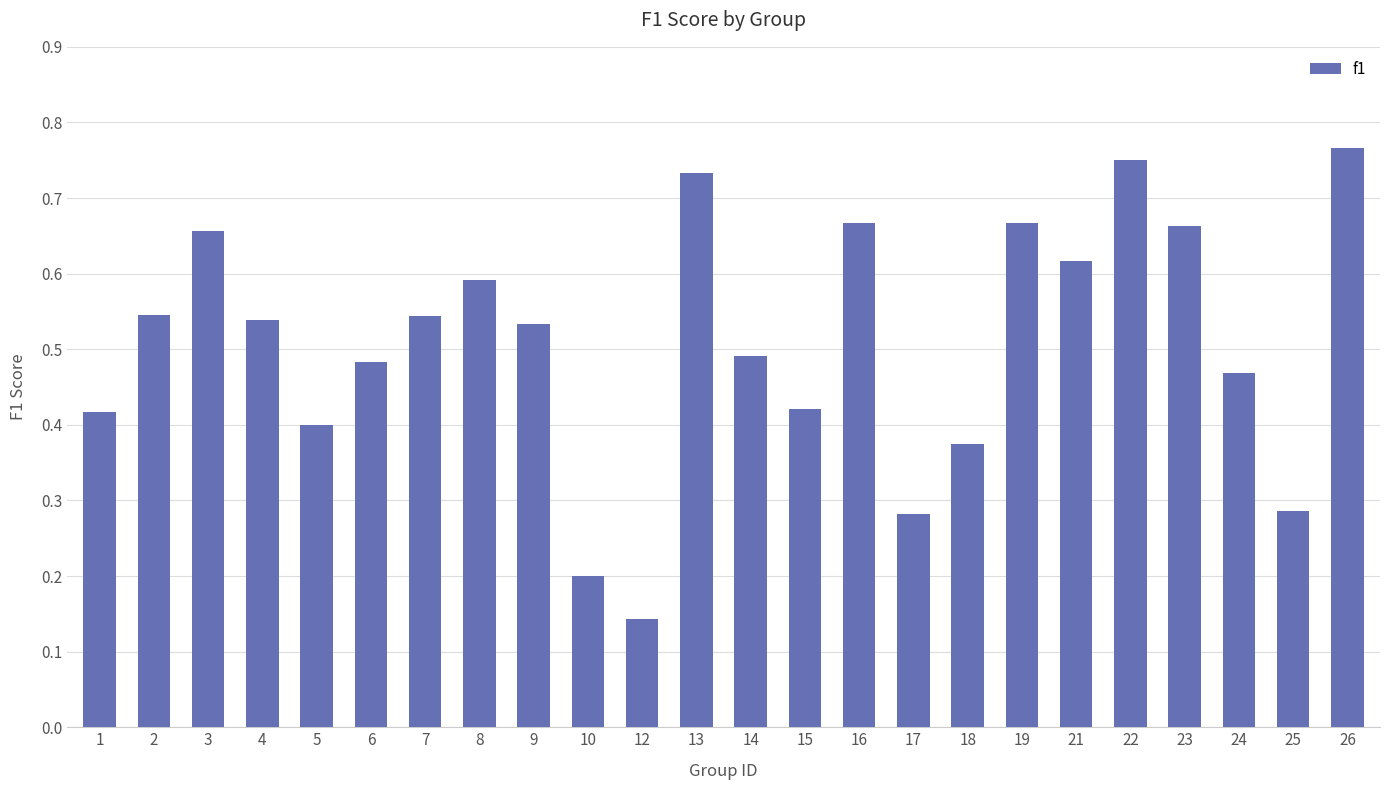

What is the sum of all values?

12.2